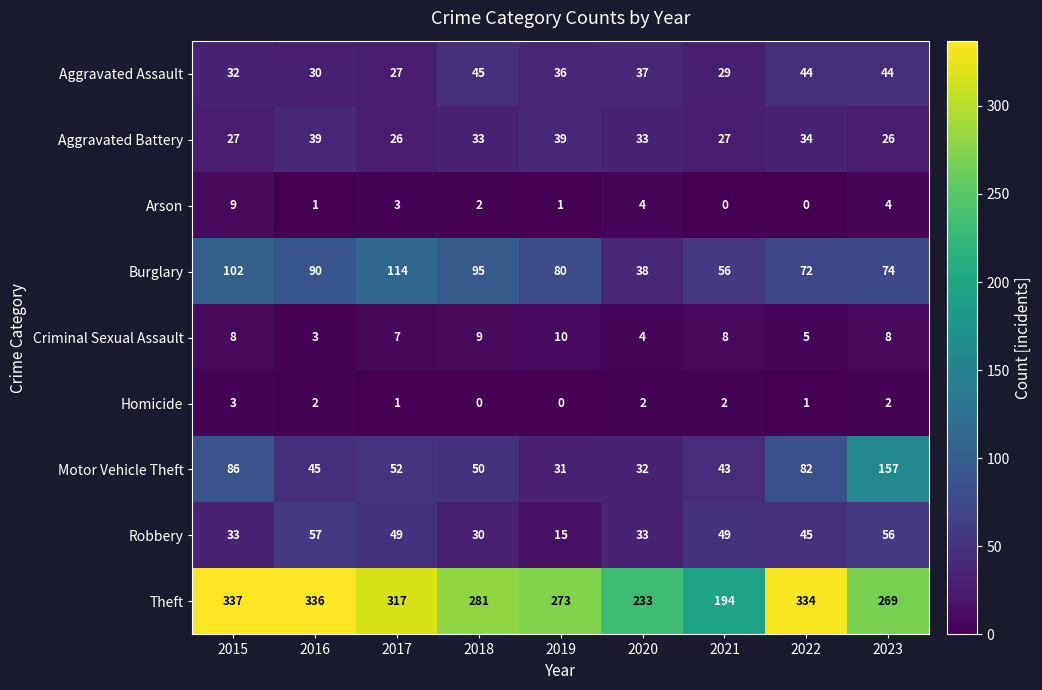

Which series has the largest range (max minus min)?

Theft